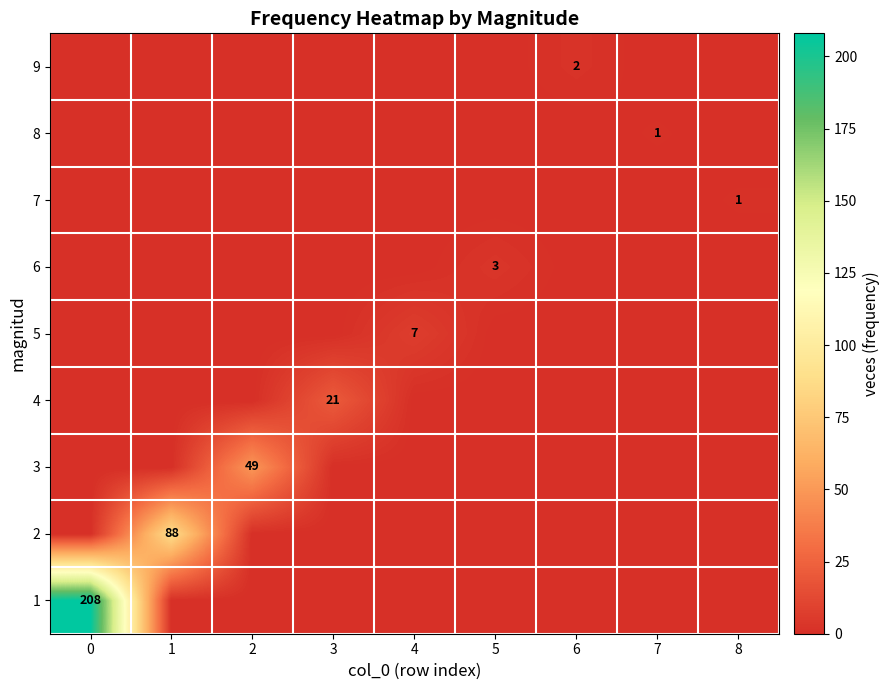

True or false: 6 has a value of 2 at 5.

False